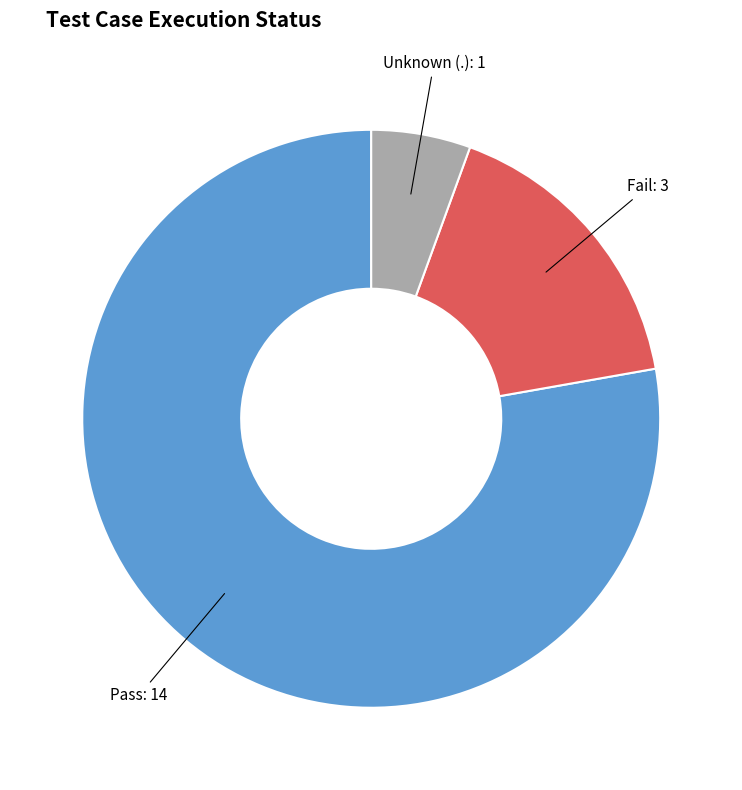

Is there any slice that represents more than half of the pie?

Yes